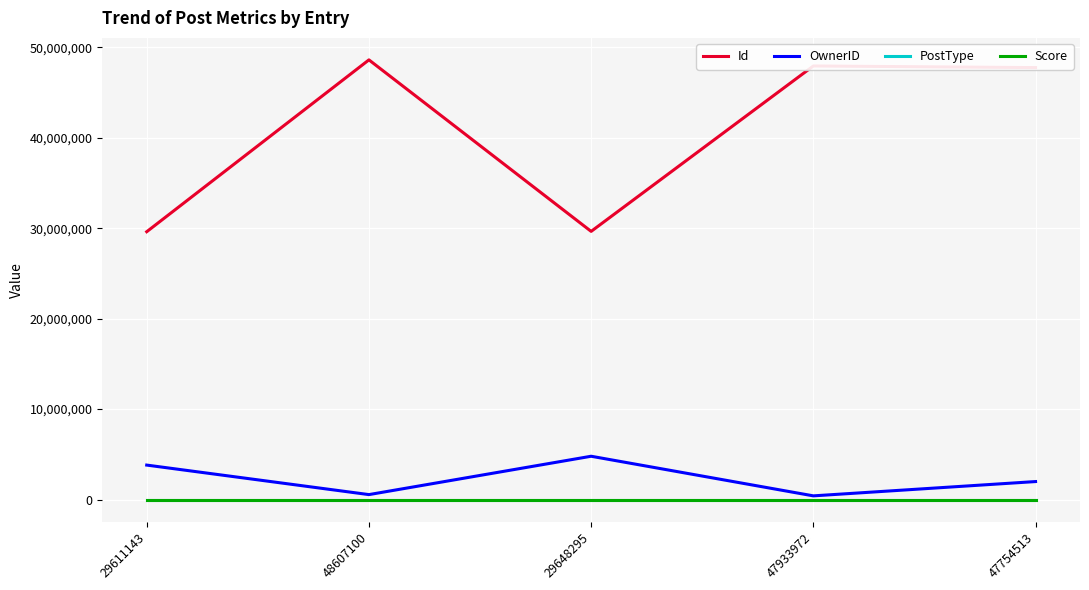

Which series has the largest total across all categories?

Id